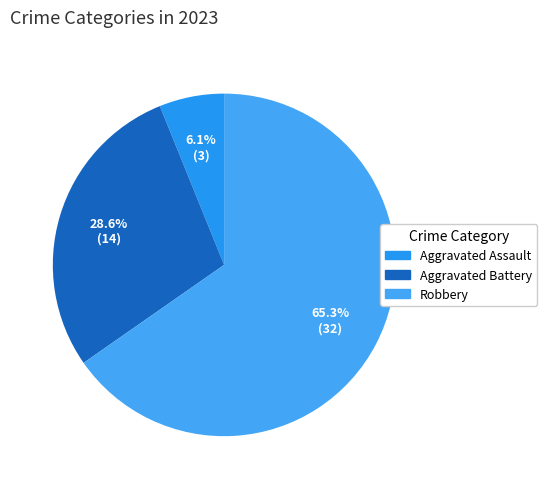

To the nearest percent, what is the average slice percentage?

33%